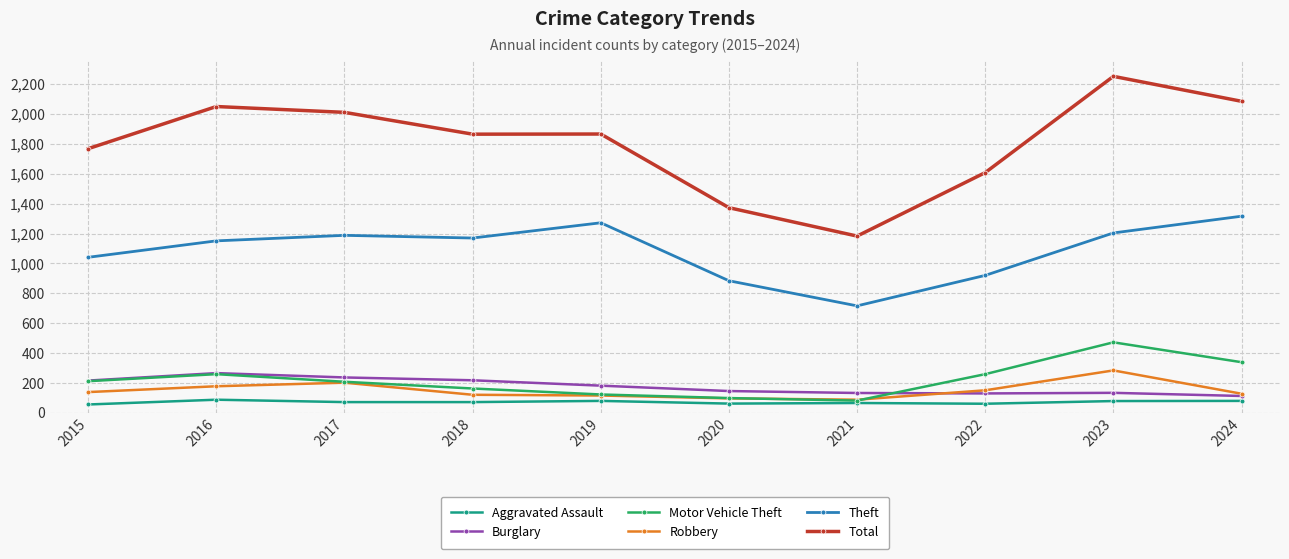

True or false: Theft and Aggravated Assault cross at least once.

False